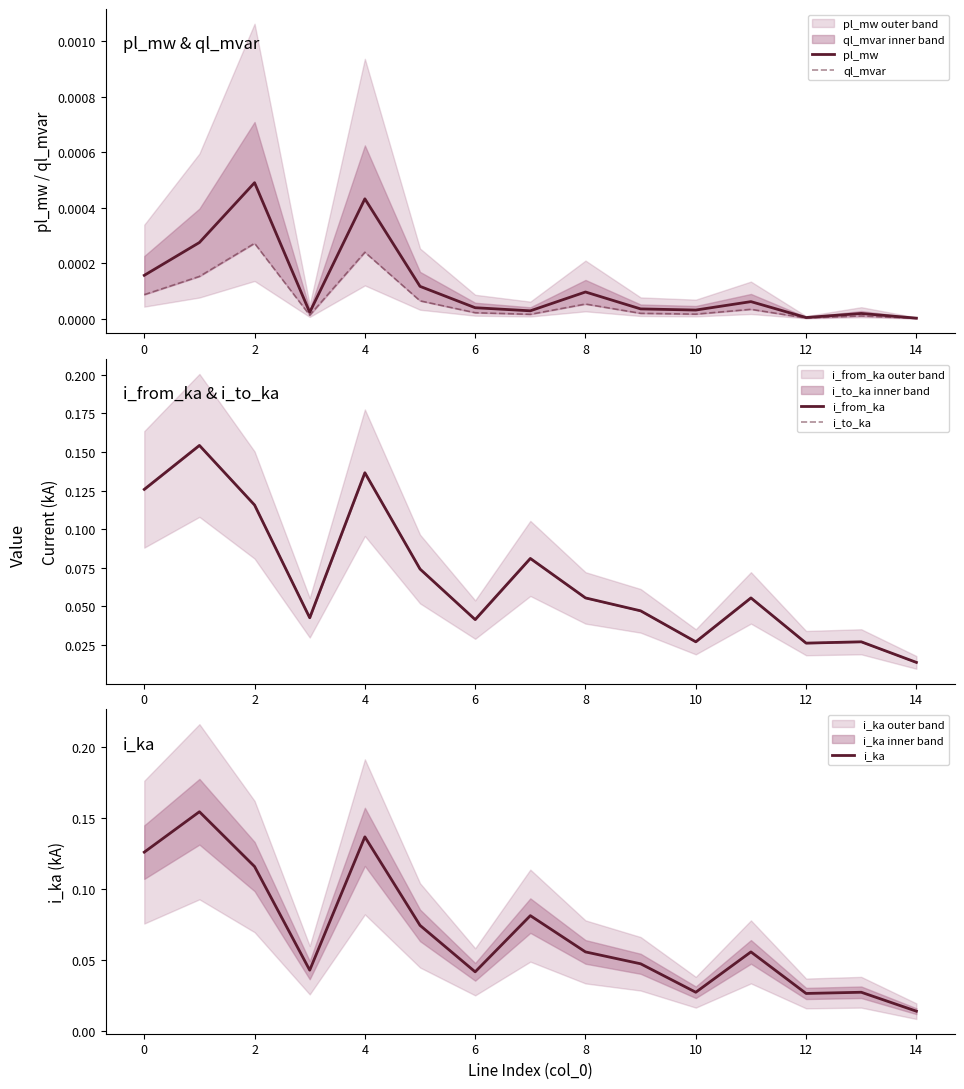

True or false: i_ka has a value of 0.1 at 11.

True